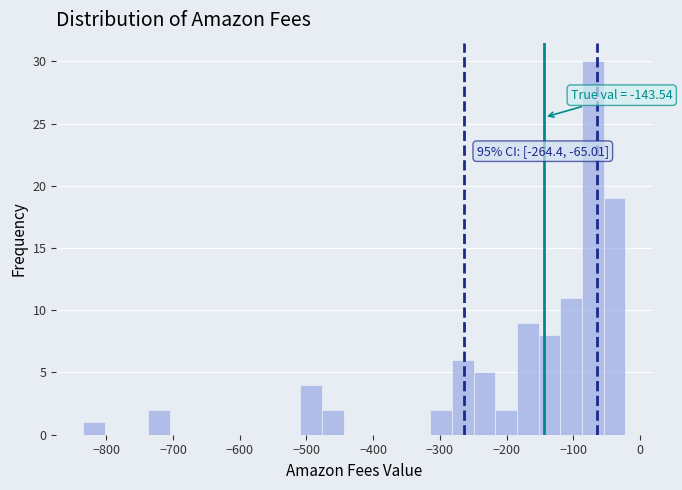

Read against the x-axis, roughly where is the centre of the tallest bar?

-70